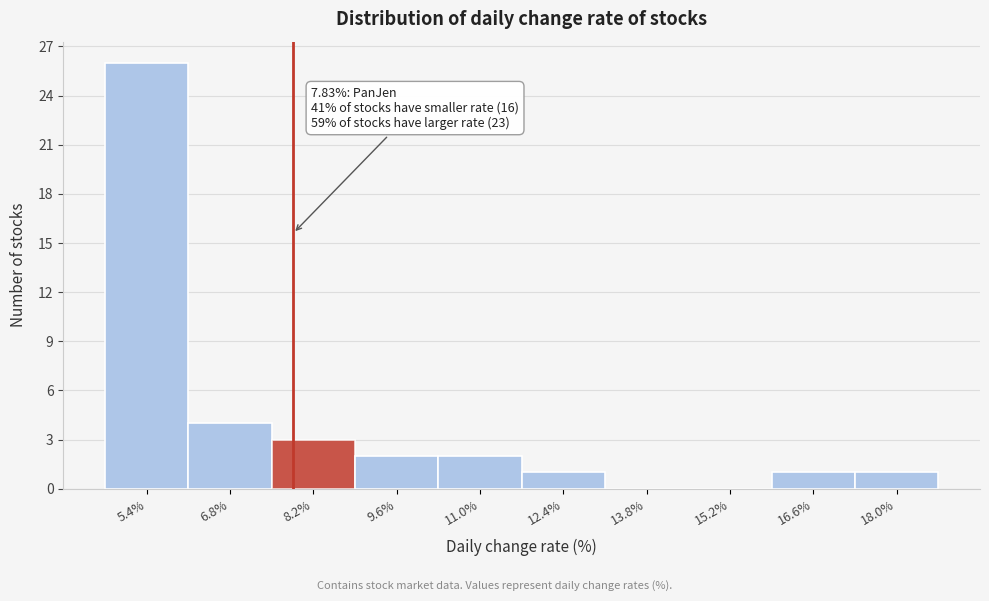

Over which range of the x-axis is the bar tallest?

4.6 to 6.0